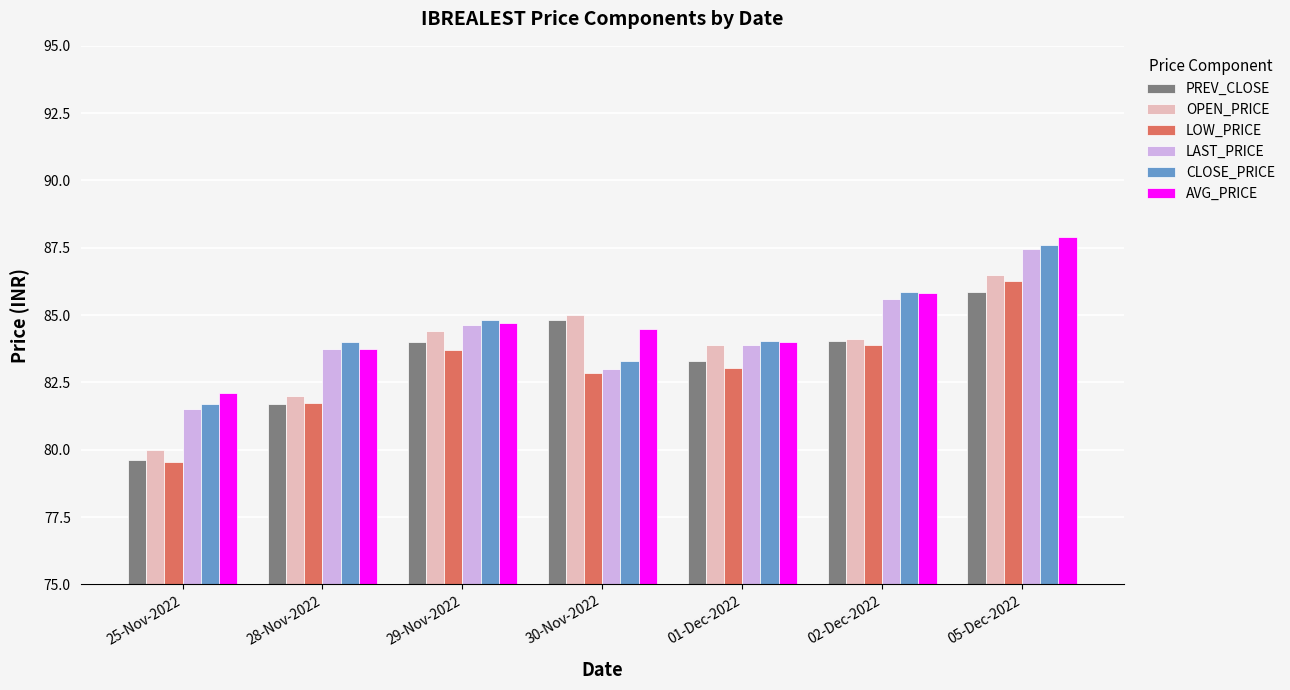

Which series has the largest range (max minus min)?

LOW_PRICE